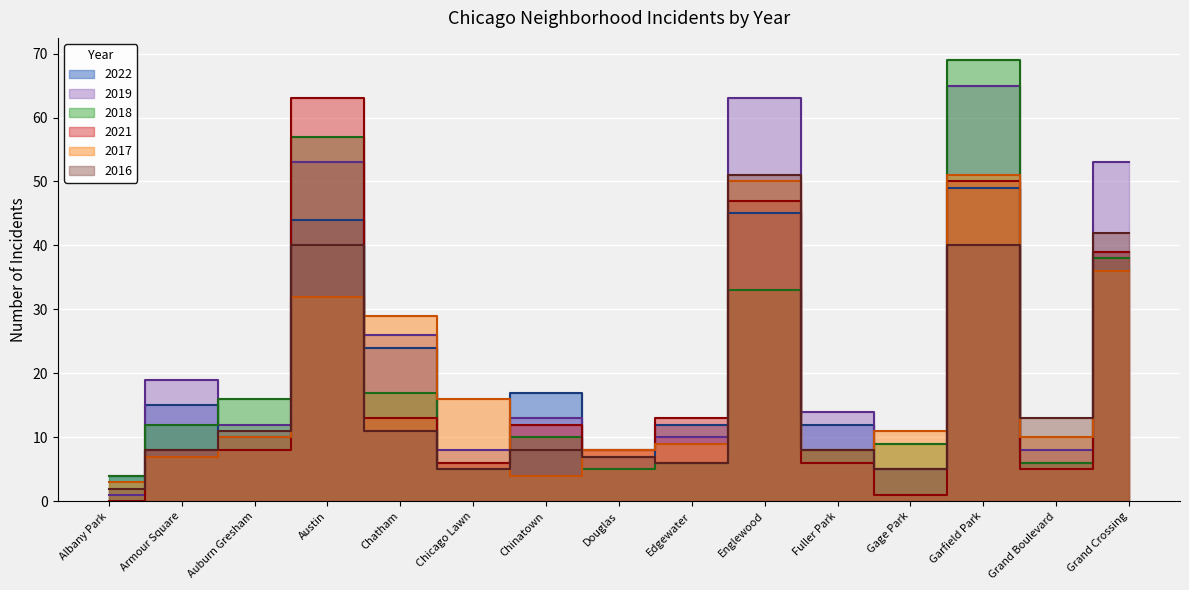

Which label corresponds to the smallest value in the chart?

Albany Park